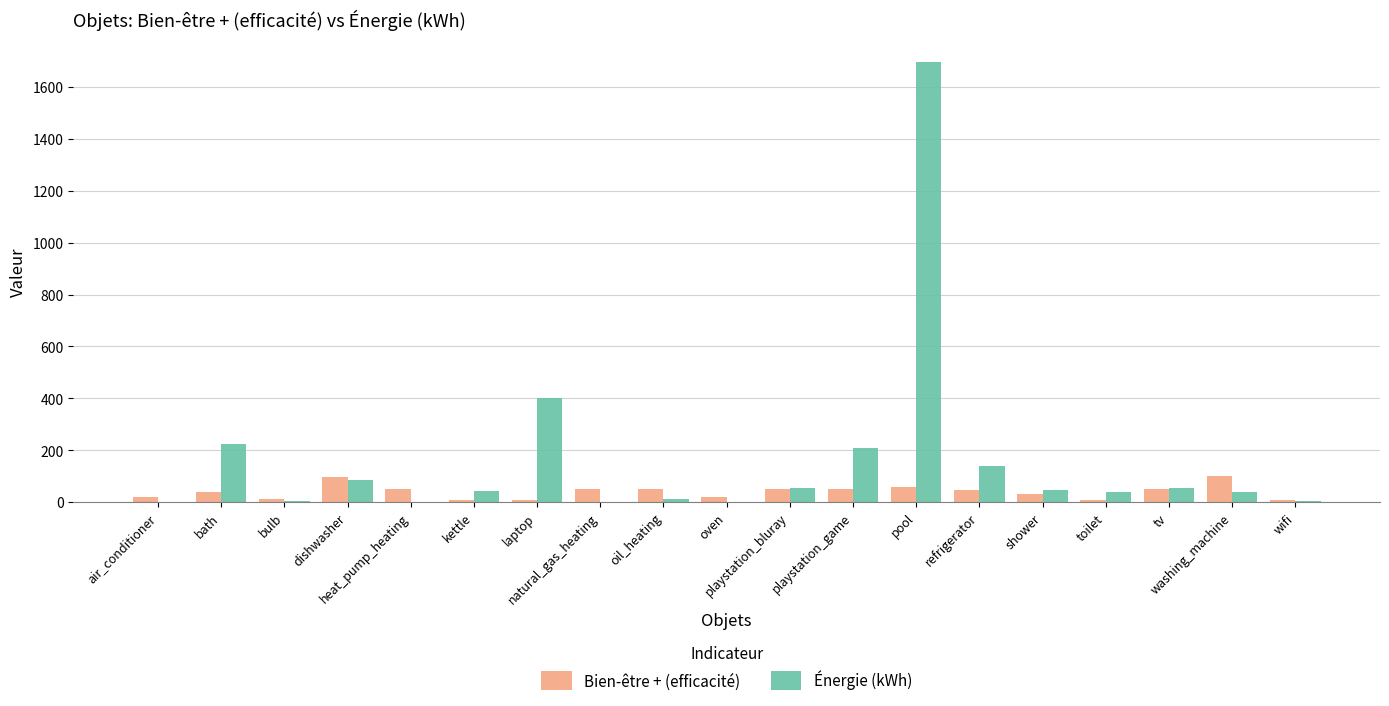

What is the highest value of the Énergie (kWh) series?

1695.0